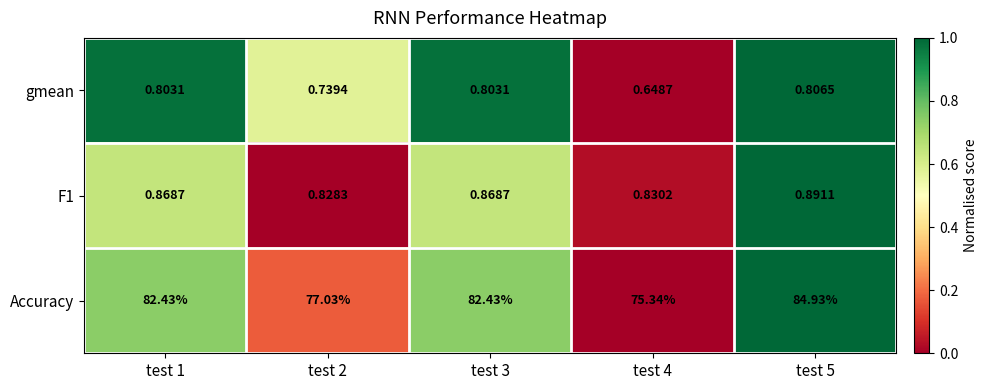

At test 2, list the series in order from smallest to largest.

gmean, F1, Accuracy